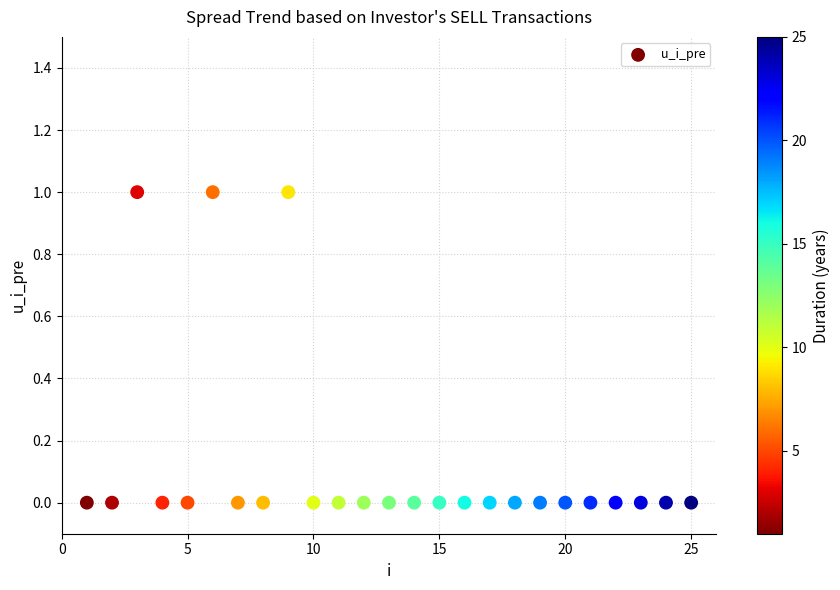

What is the range of X values (max minus min)?

24